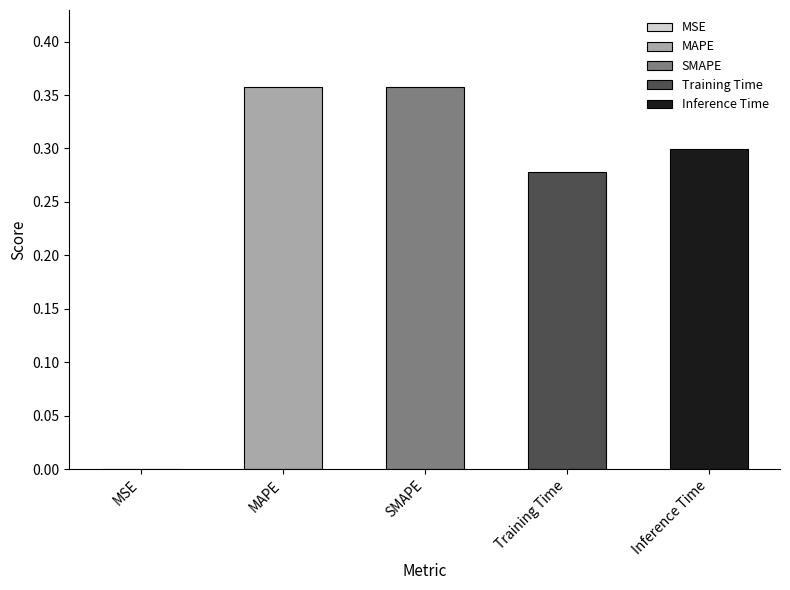

Reading right to left, list all the values displayed in this chart.

Inference Time=0.3	Training Time=0.3	SMAPE=0.4	MAPE=0.4	MSE=0.0